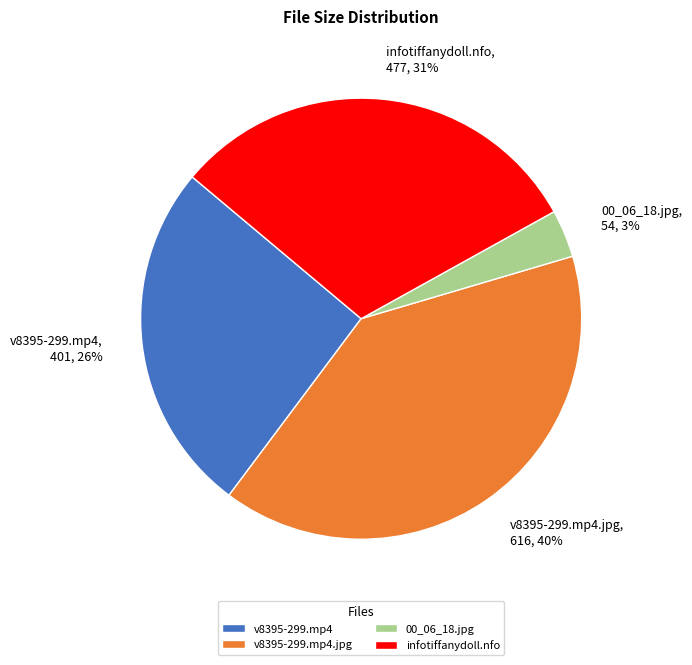

How many segments does this pie chart have?

4